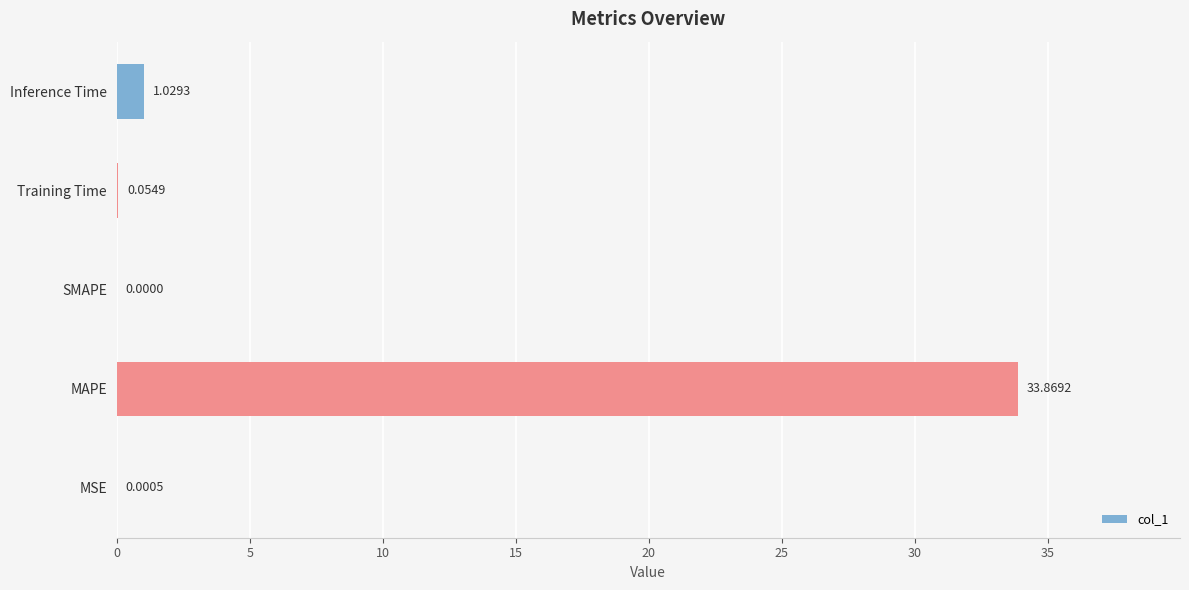

Between Training Time and Inference Time, which is larger?

Inference Time